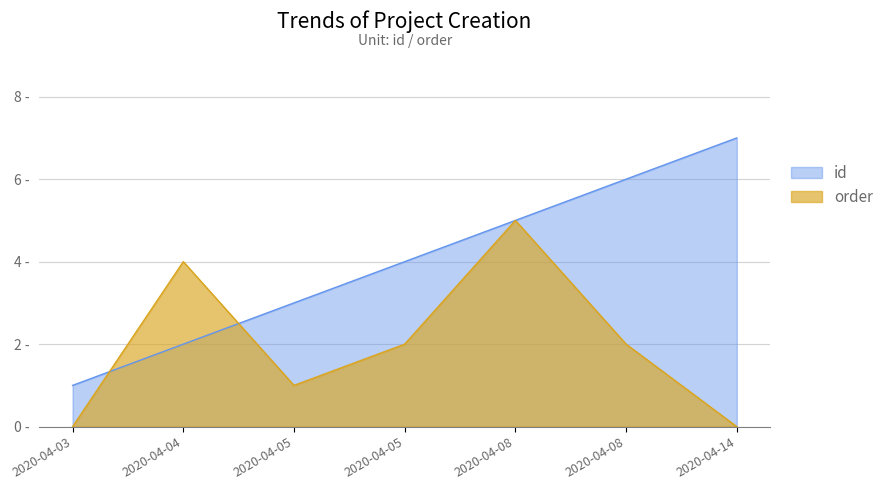

True or false: order has more than 0 interior local peaks.

True